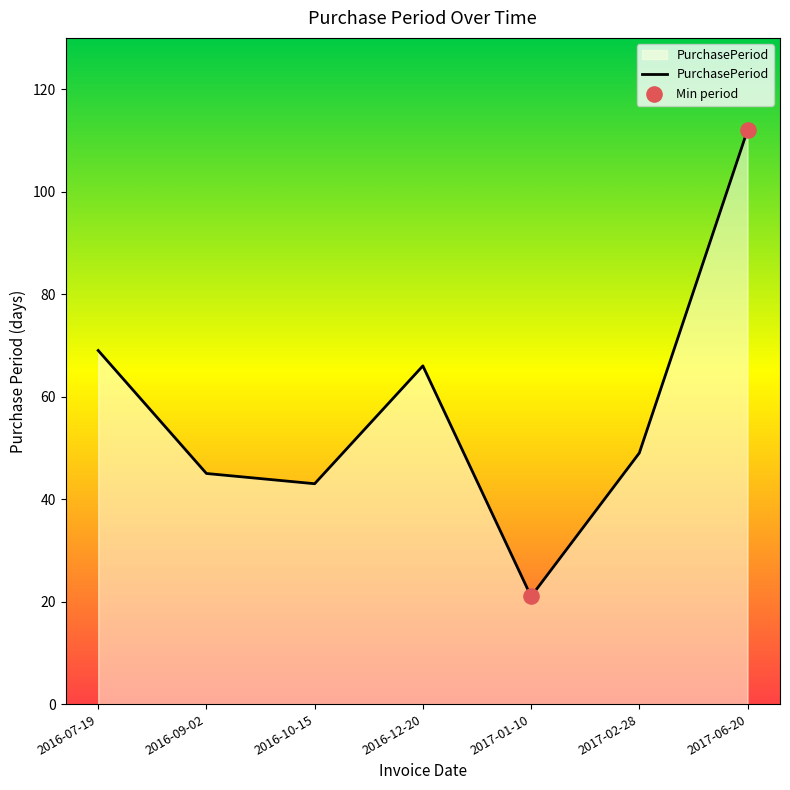

What is the change in value from 2017-01-10 to 2017-06-20?

+91